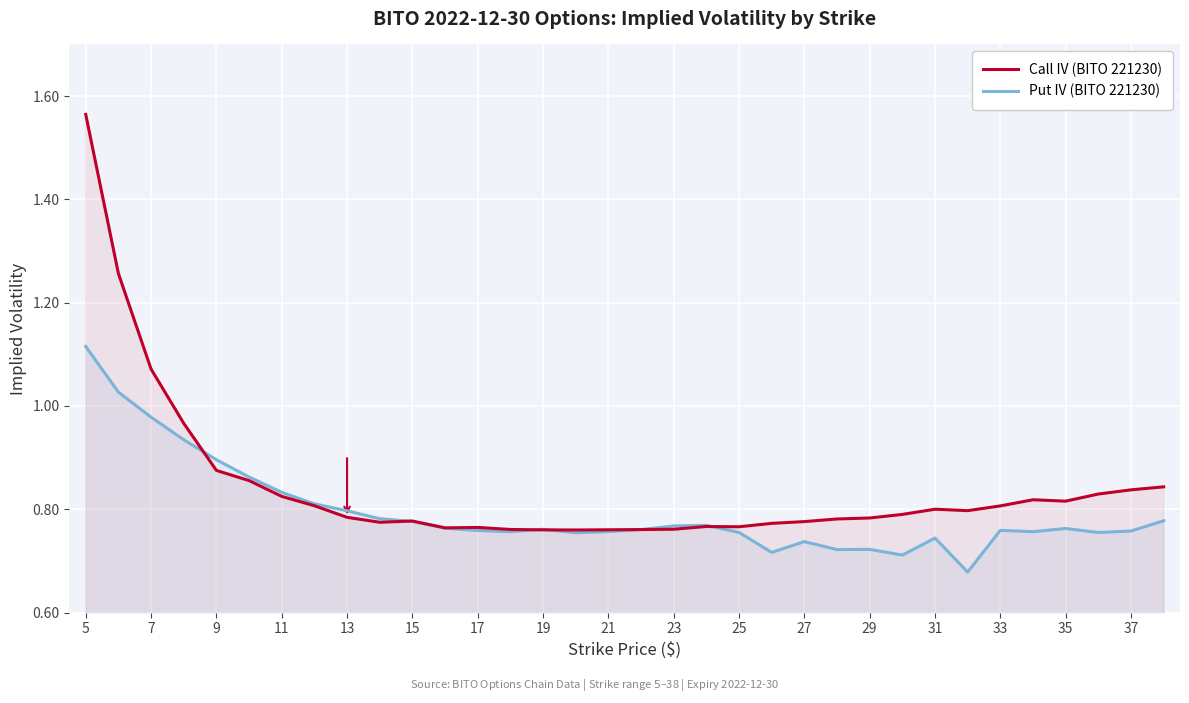

At which category does the chart reach its peak across all series?

5